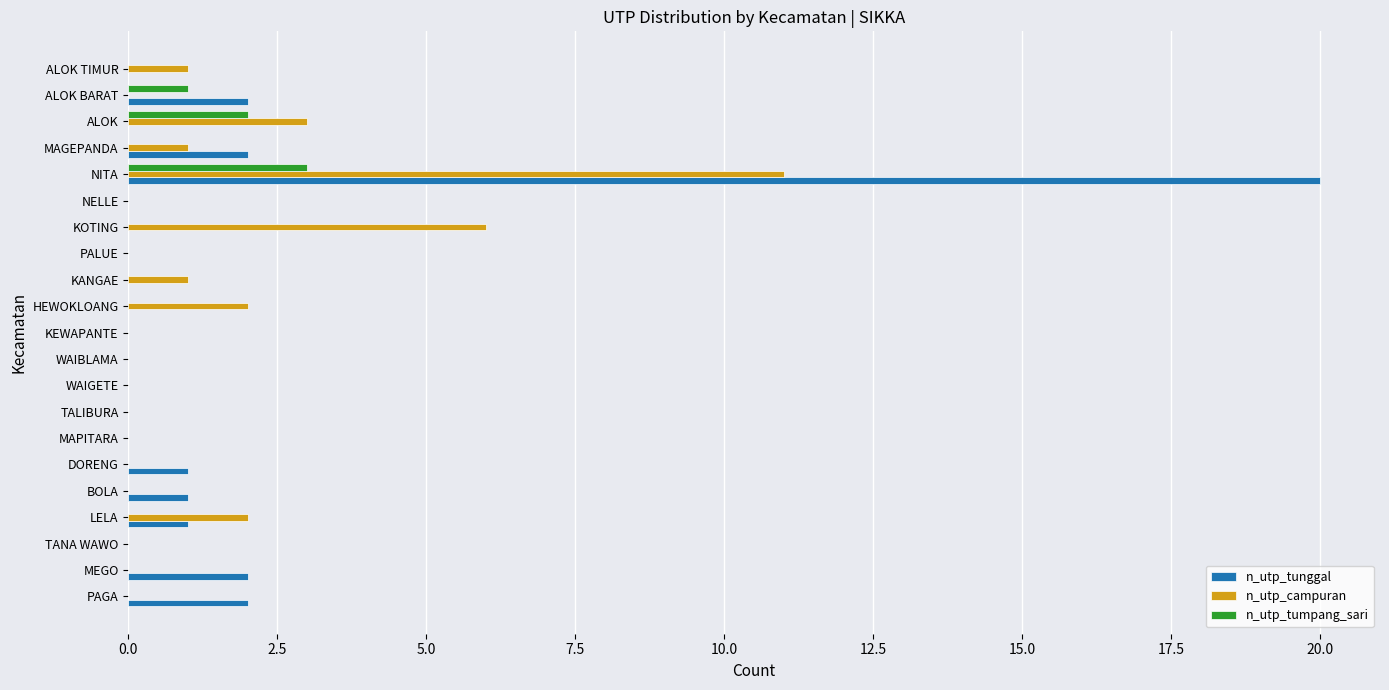

Count the number of categories in the chart.

21